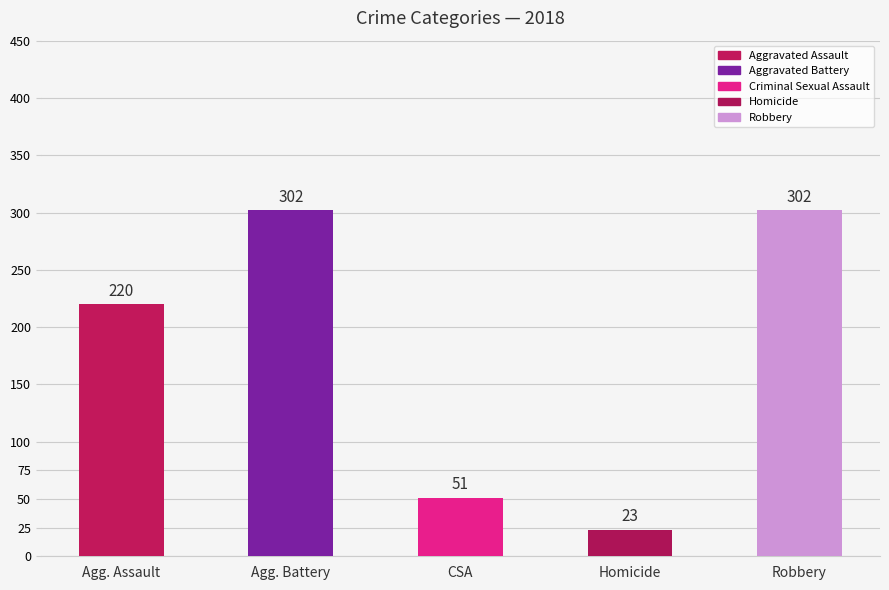

What is the sum of the values at Agg. Battery and Agg. Assault?

522